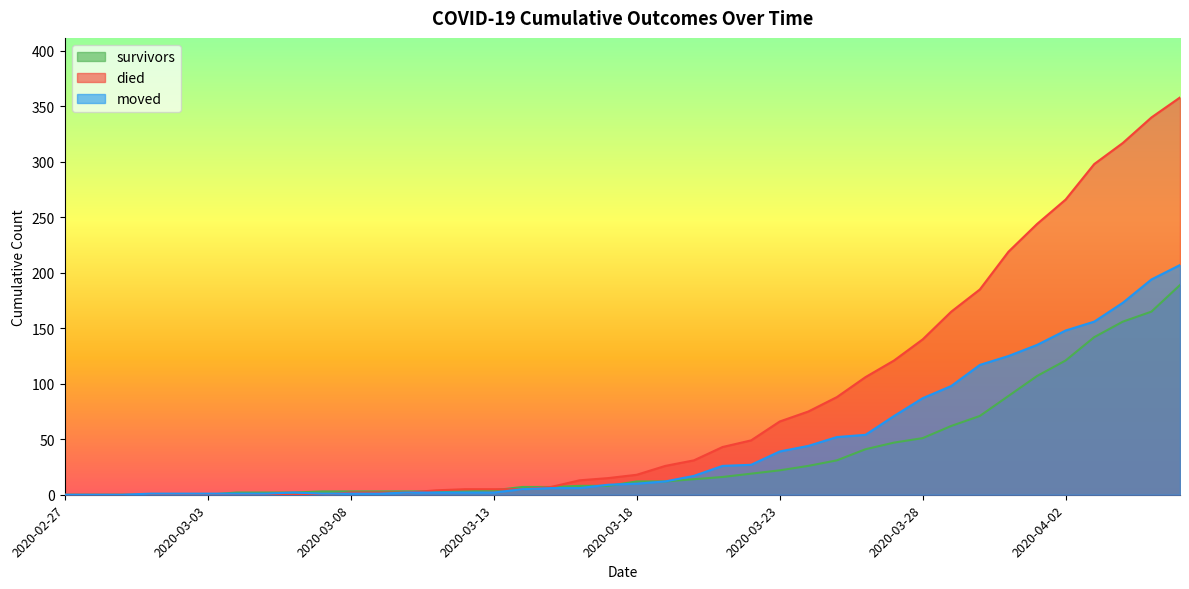

How many distinct data groups are displayed?

3